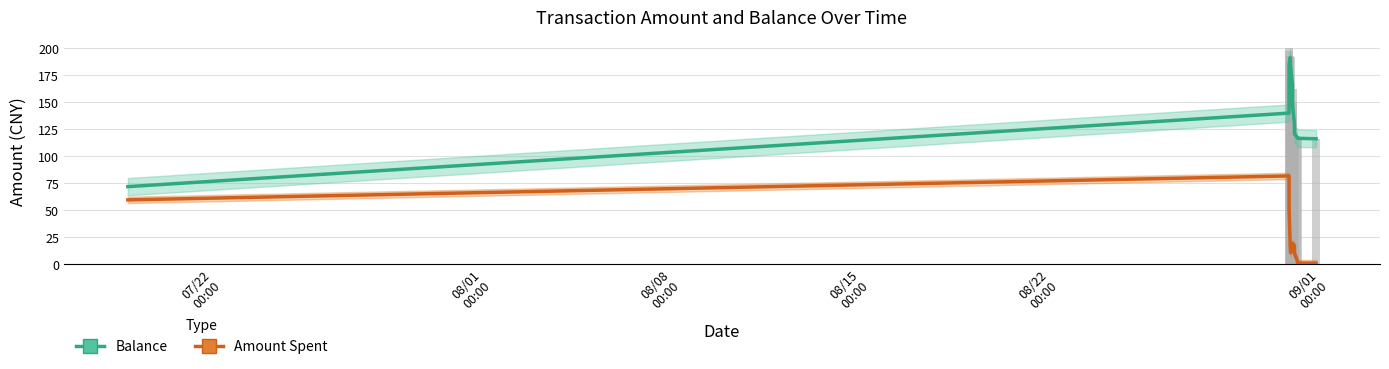

Which series has the widest spread of values?

Balance